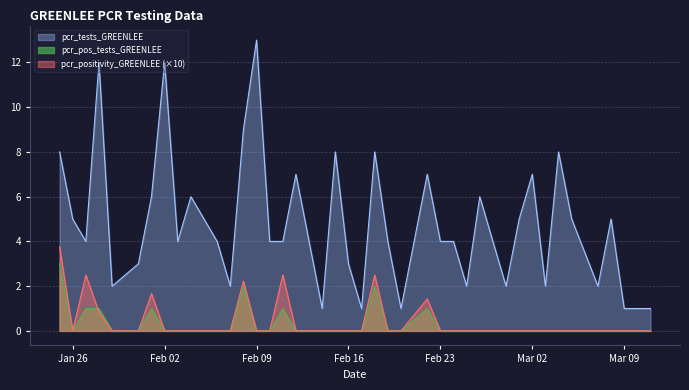

What is the maximum value for pcr_pos_tests_GREENLEE?

3.0